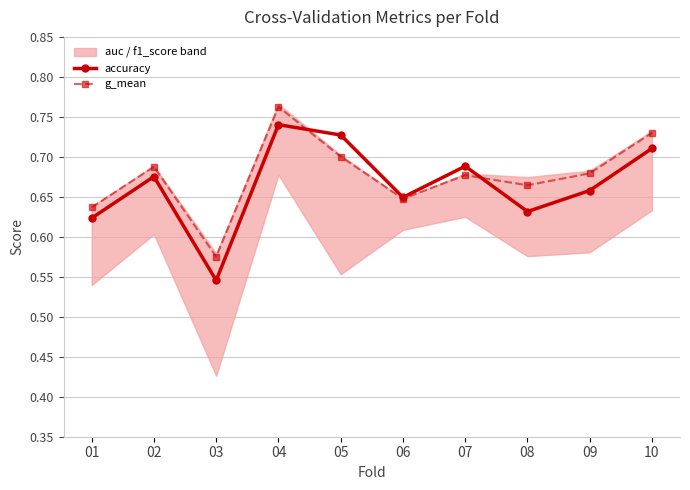

How many interior local peaks does the g_mean series have?

3